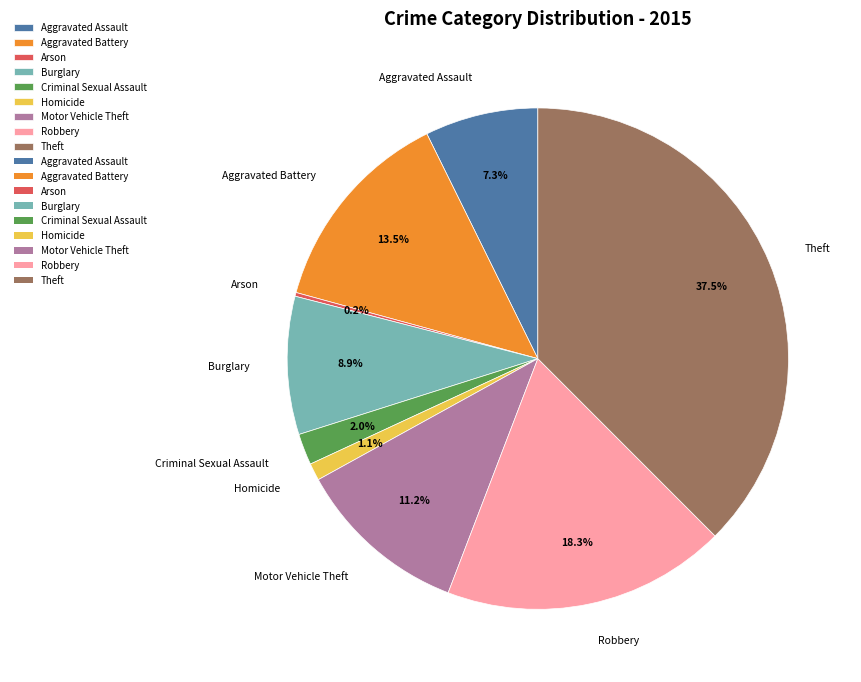

What is the ratio of the value at Aggravated Assault to the value at Motor Vehicle Theft?

0.7